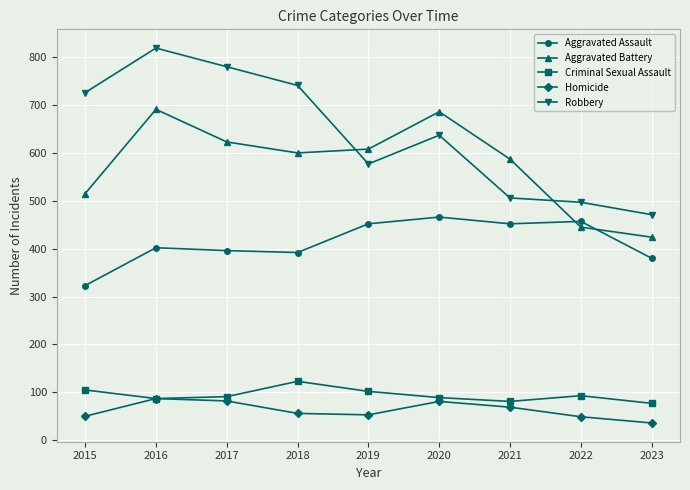

At which label does Homicide first exceed 56?

2016